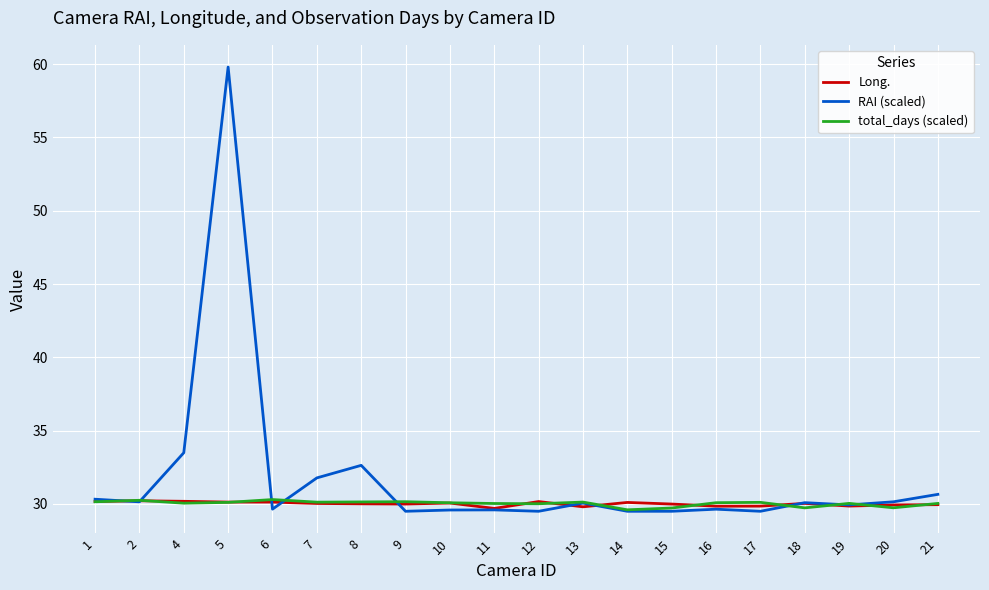

At how many categories does at least one series exceed 51?

1